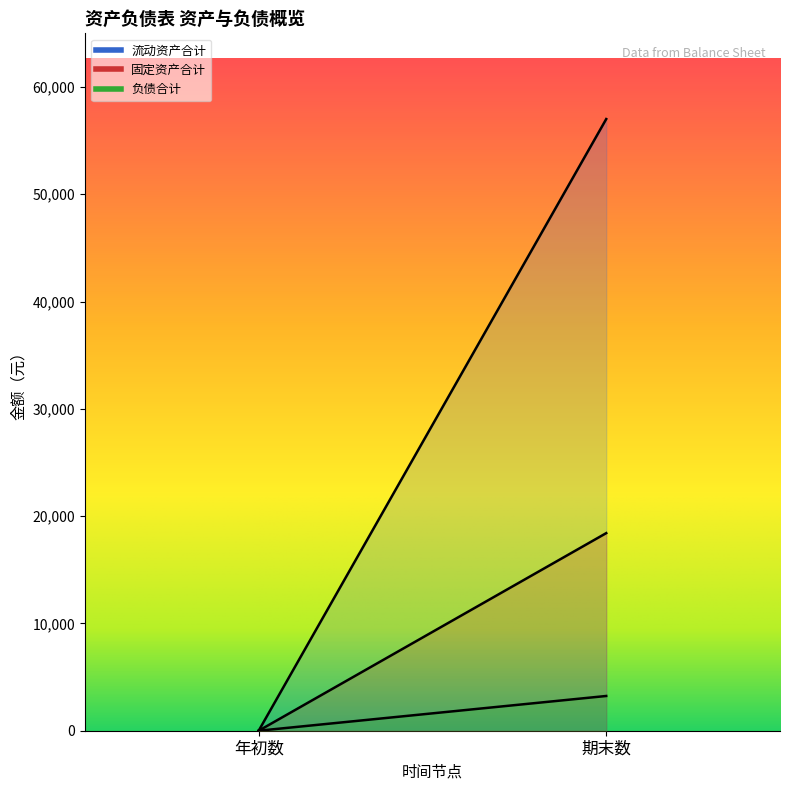

What is the value of the 流动资产合计 point at the 2nd from the left?

57010.0